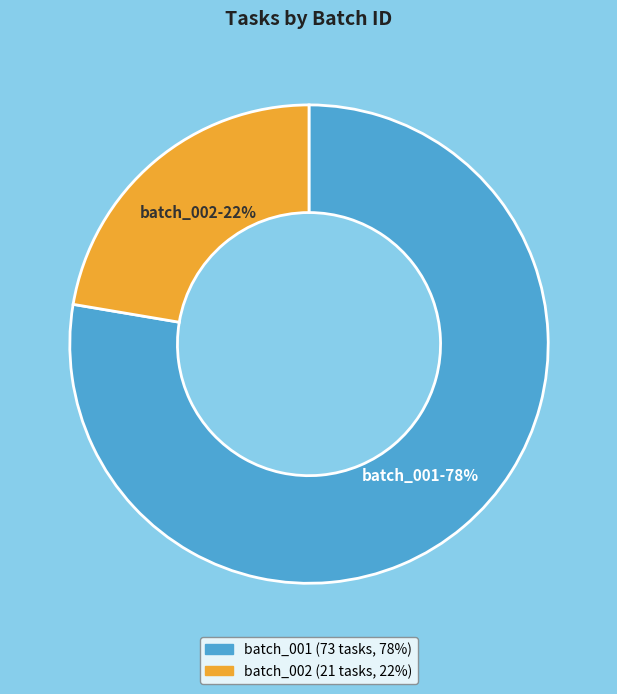

Count the number of slices in the pie.

2